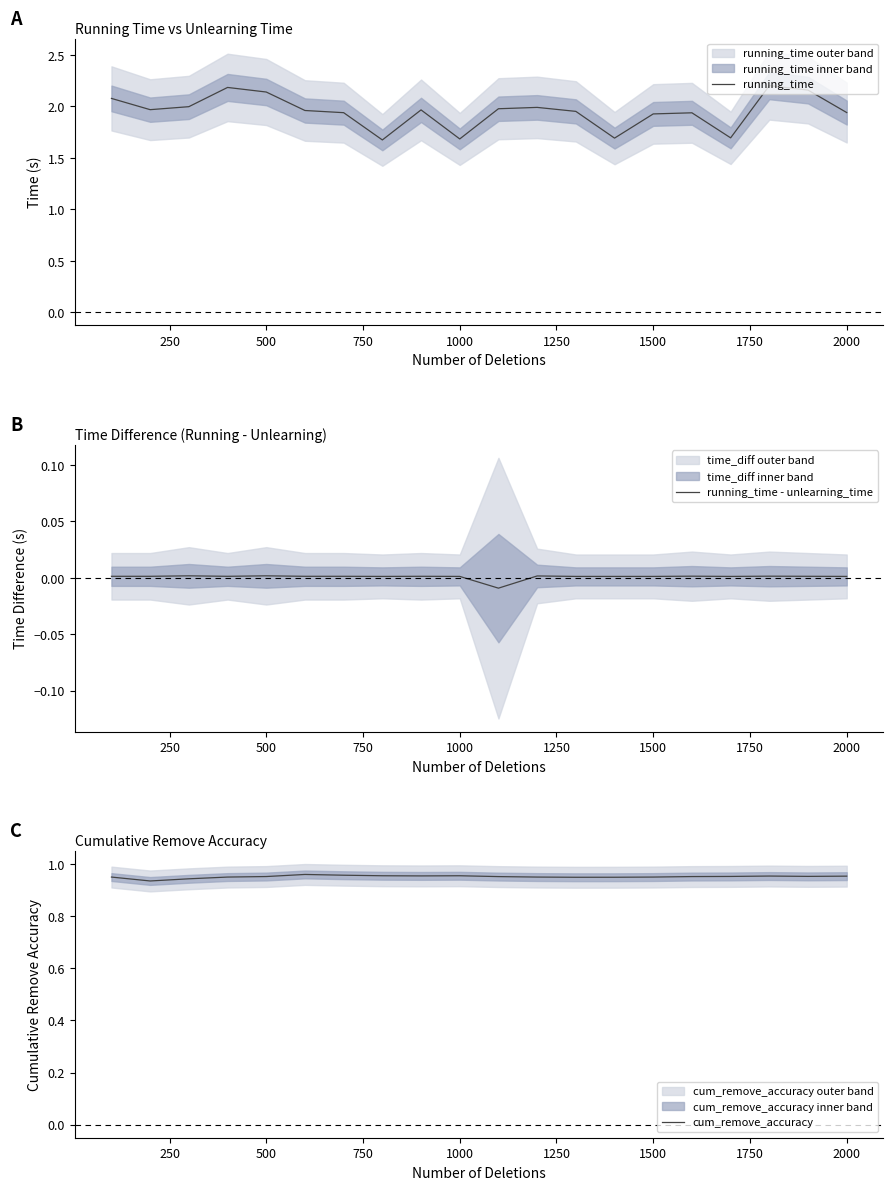

Does the chart have visible grid lines?

No